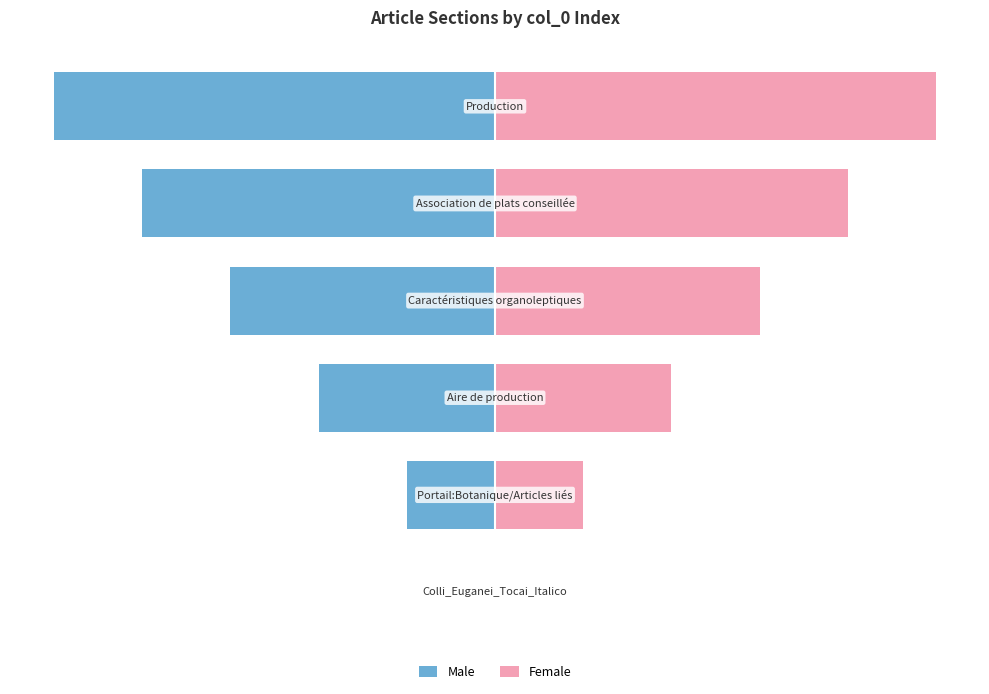

List the series in order of their peak value, highest first.

Female, Male